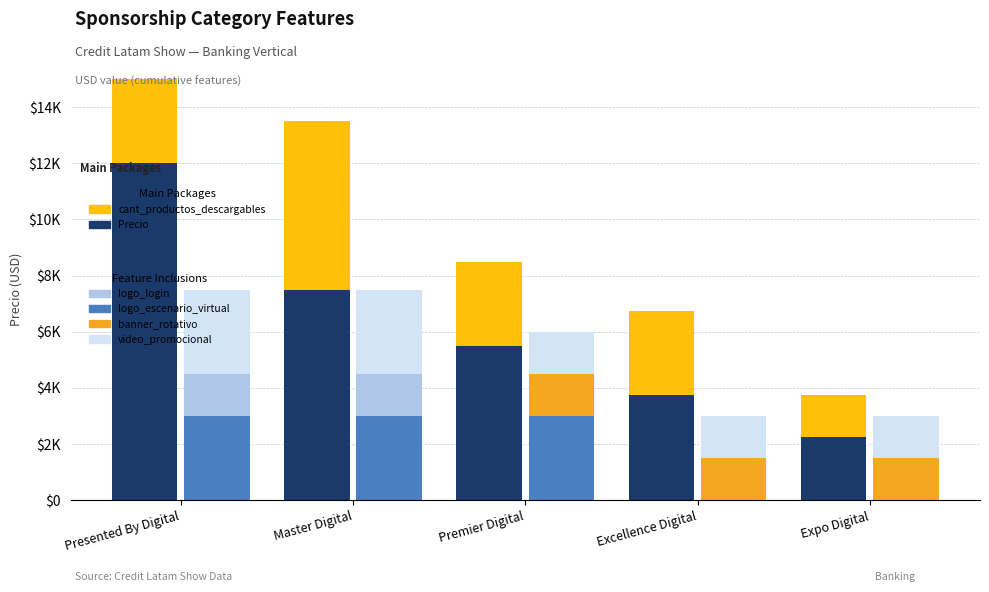

Rank the series by their maximum value, from lowest to highest.

logo_login, banner_rotativo, logo_escenario_virtual, video_promocional, cant_productos_descargables, Precio